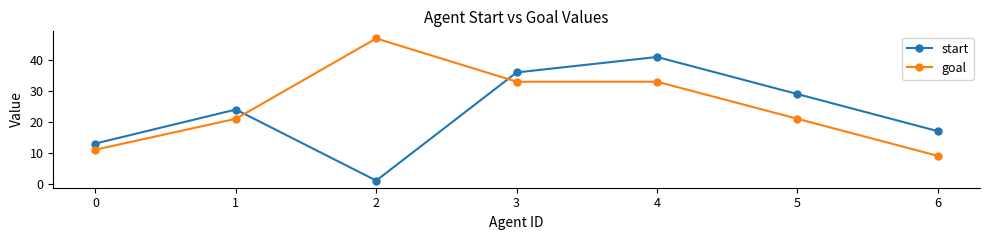

List the series in order of their overall mean, lowest first.

start, goal